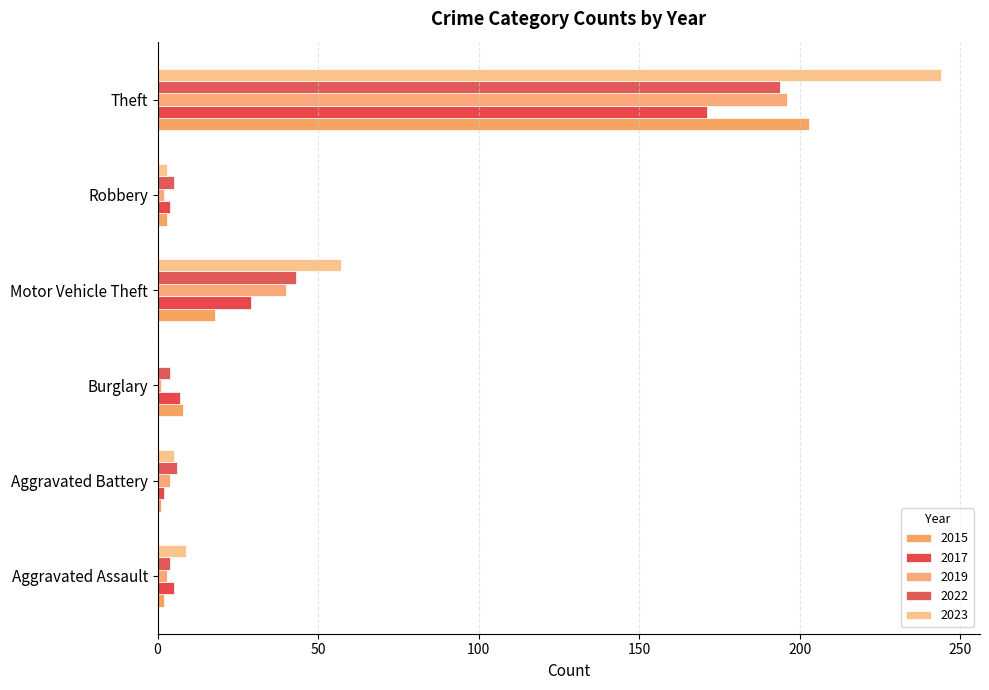

Which category has the highest value in the 2022 series?

Theft